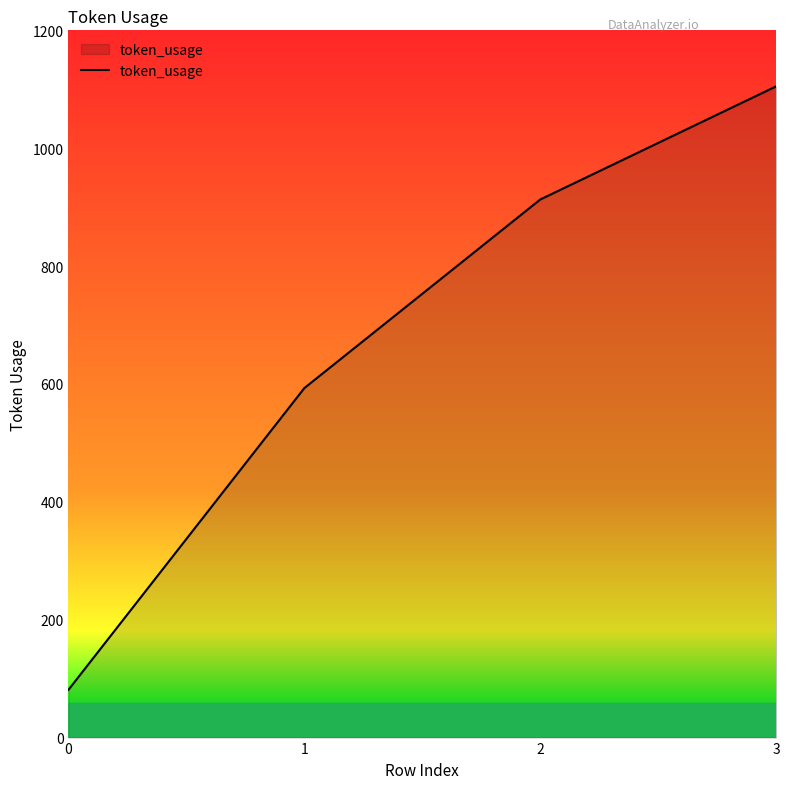

The chart shows a value of 44 at 0. True or false?

False